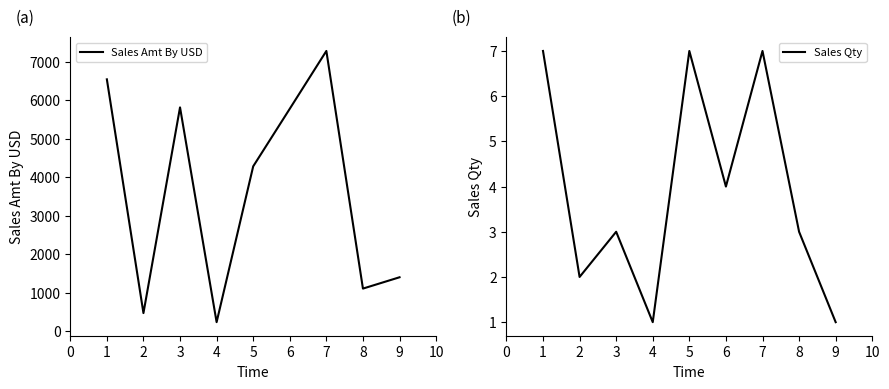

What is the value of the Sales Qty point at the 9th from the left?

1.0